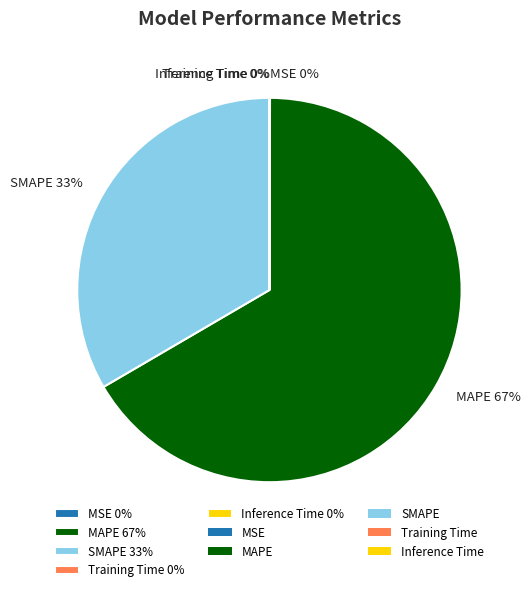

Which slice is the largest?

MAPE